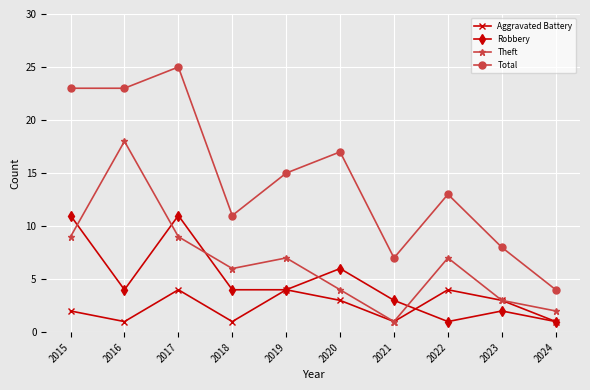

What is the average value of the Robbery series?

5